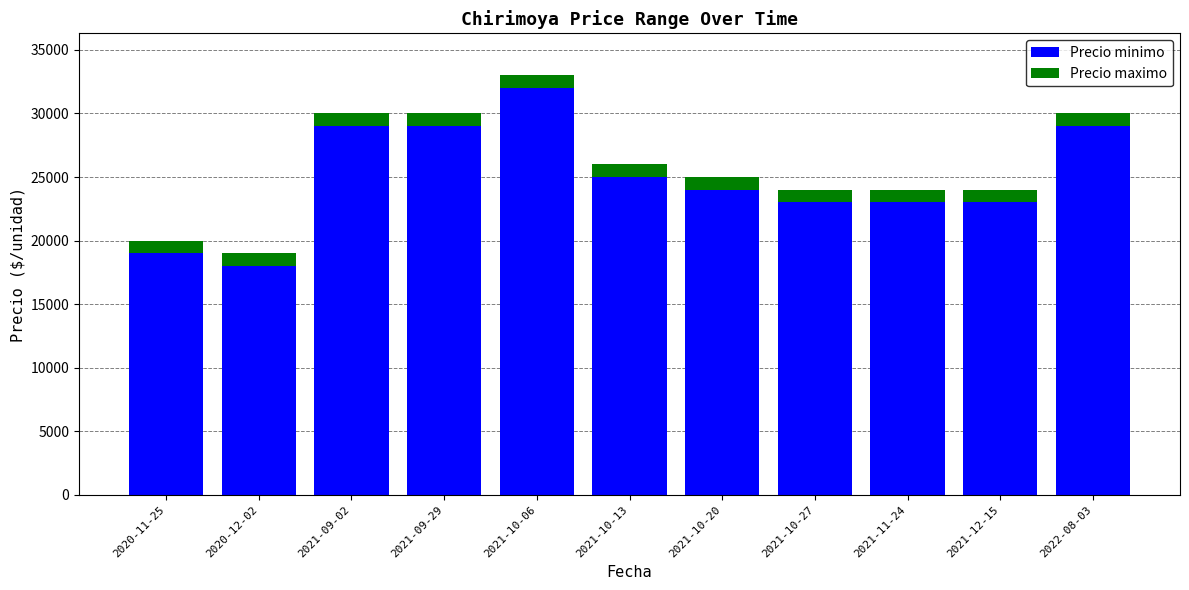

Which category has the lowest value in the Precio minimo series?

2020-12-02